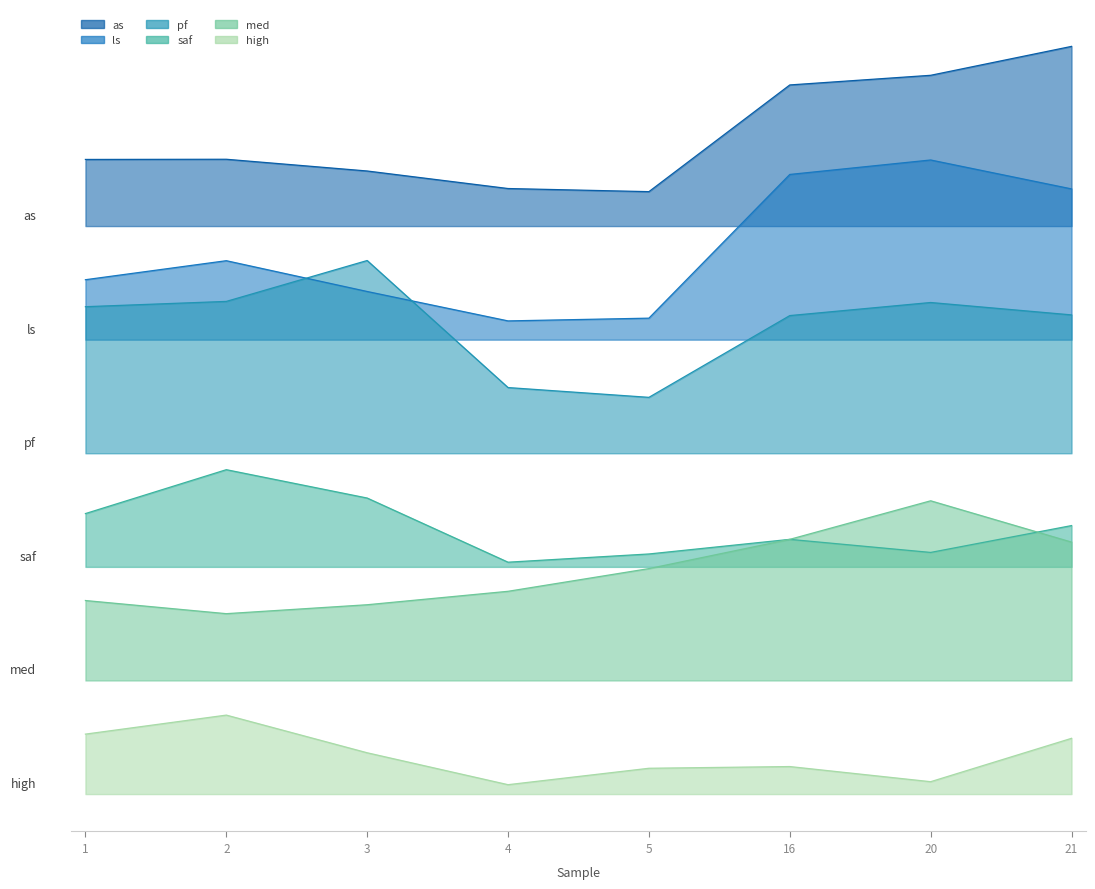

Between 2 and 3, which is larger?

2